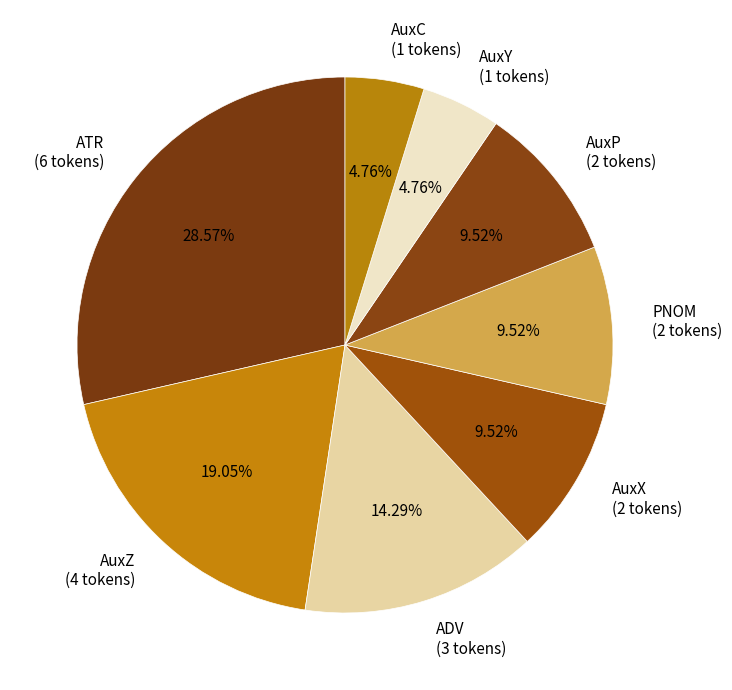

Does any single category account for the majority?

No